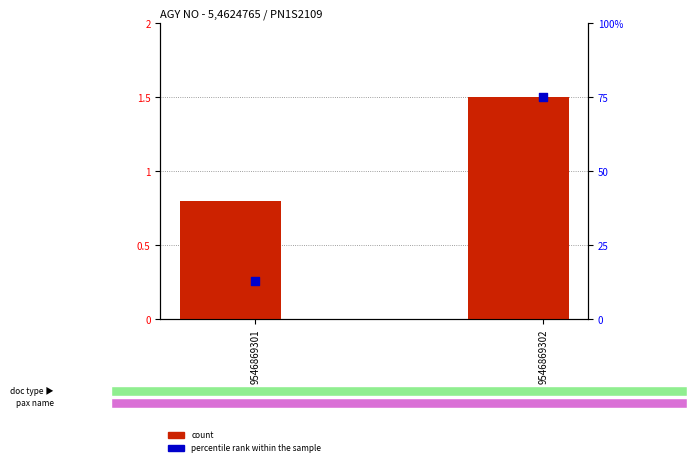

At which category is the sum across all series the highest?

9546869302